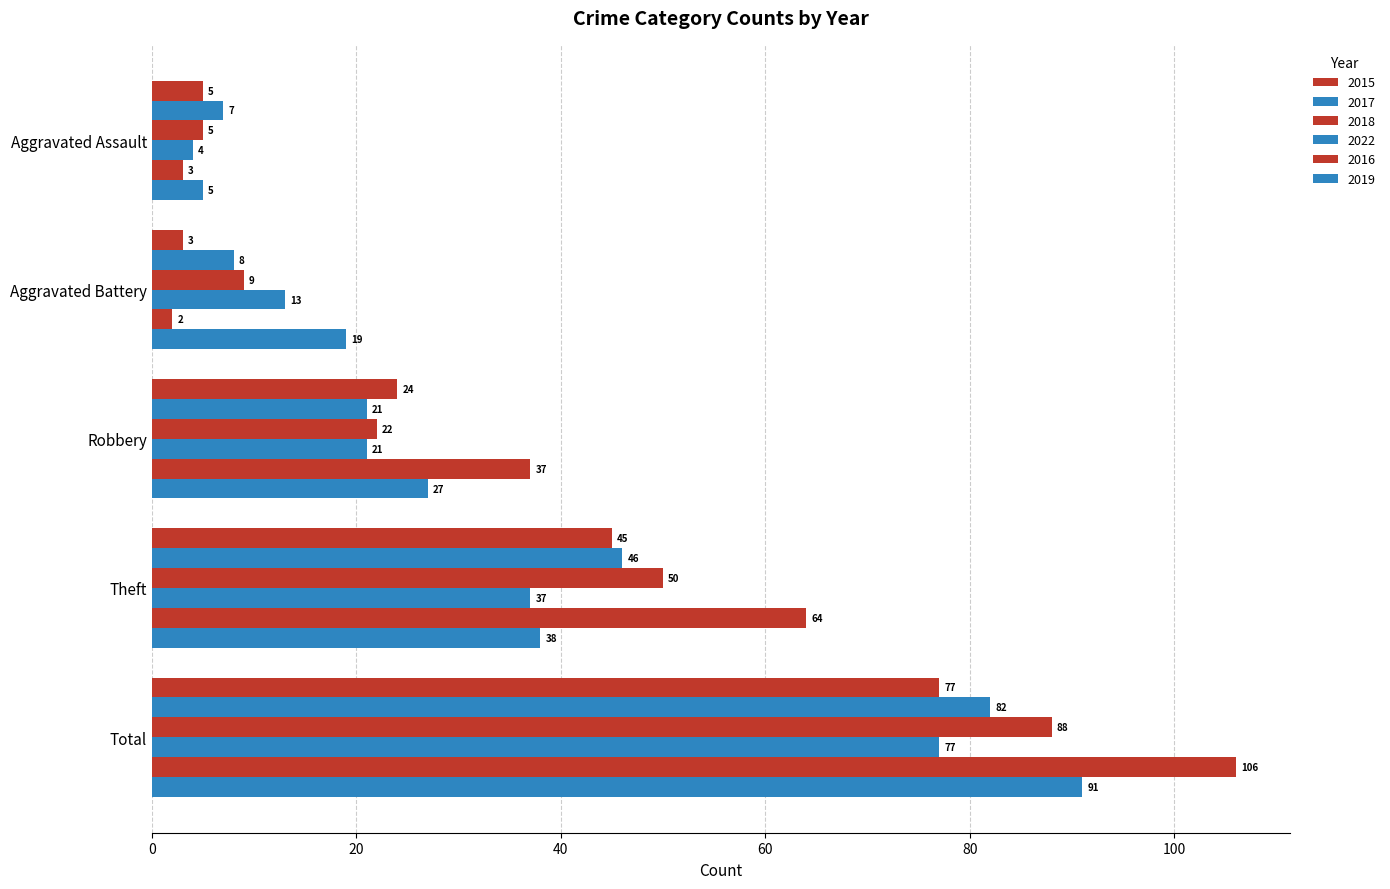

Which category has the lowest value across all series?

Aggravated Battery